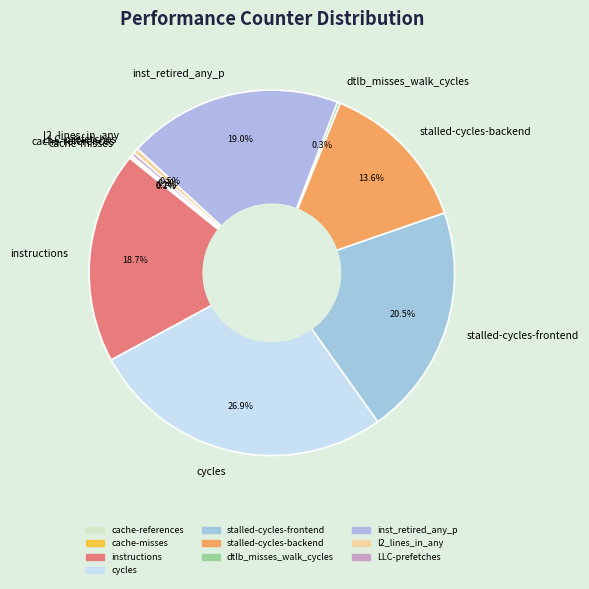

What portion of the pie excludes stalled-cycles-frontend?

79.5%